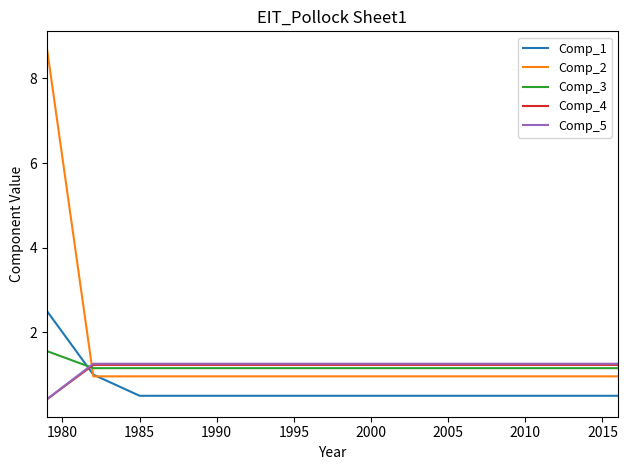

What are all the series names shown in the legend?

Comp_1, Comp_2, Comp_3, Comp_4, Comp_5